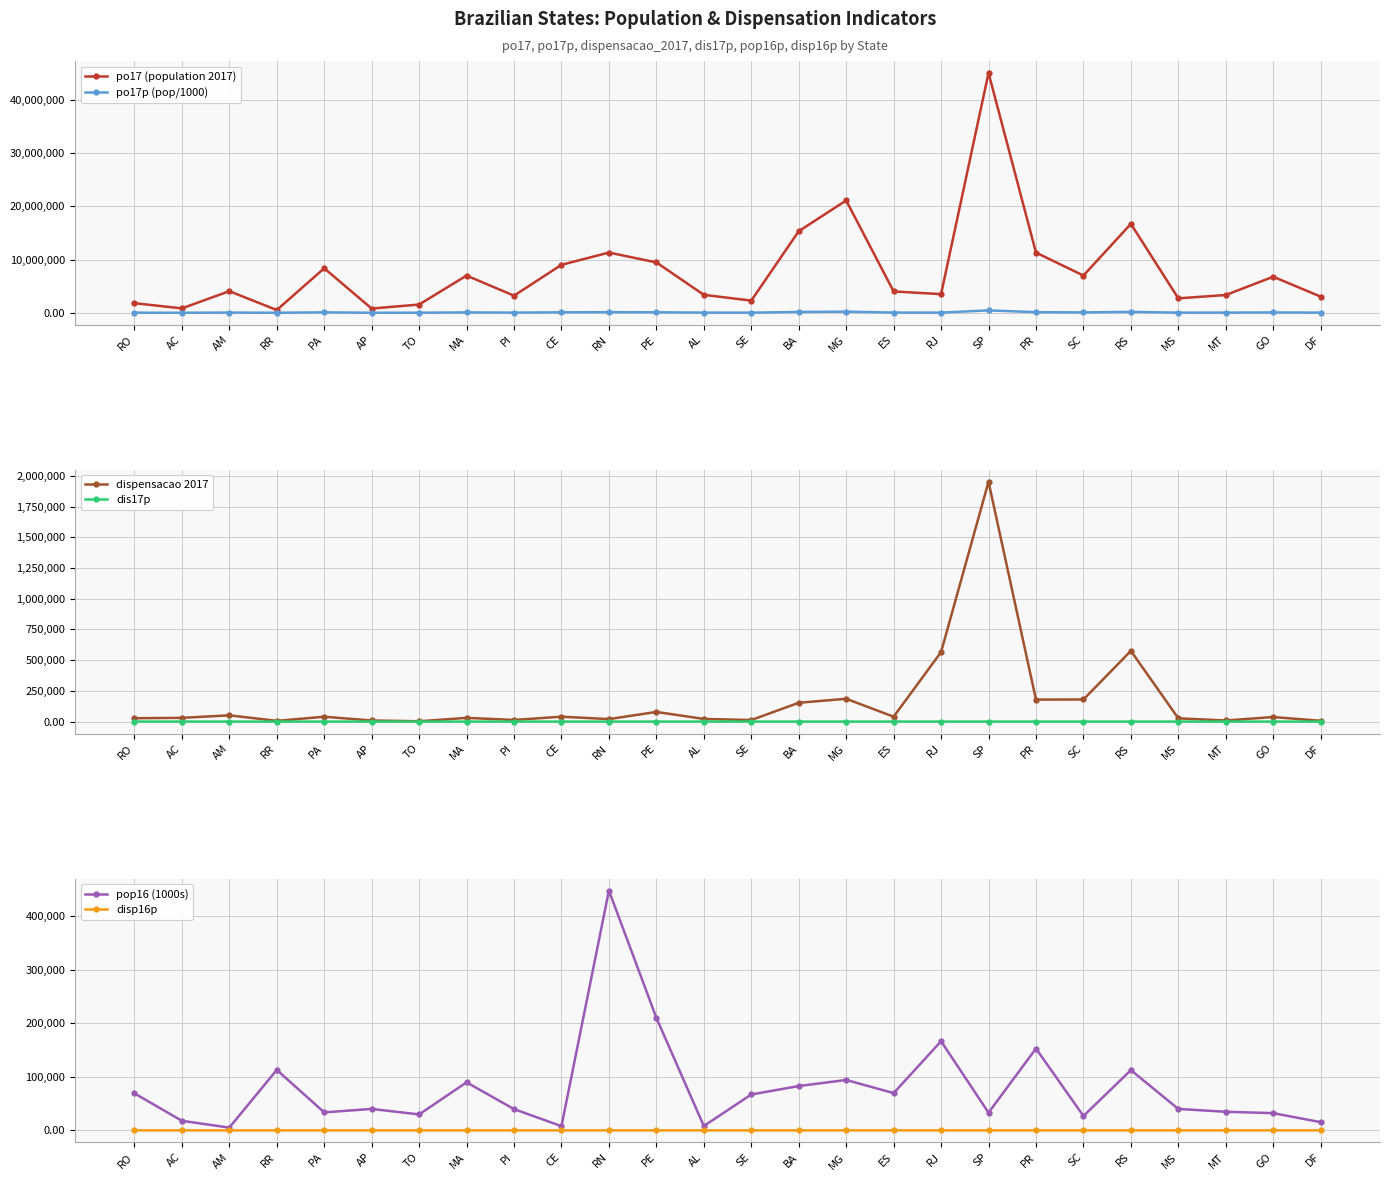

True or false: po17 (population 2017) has a value of 797722.0 at AP.

True